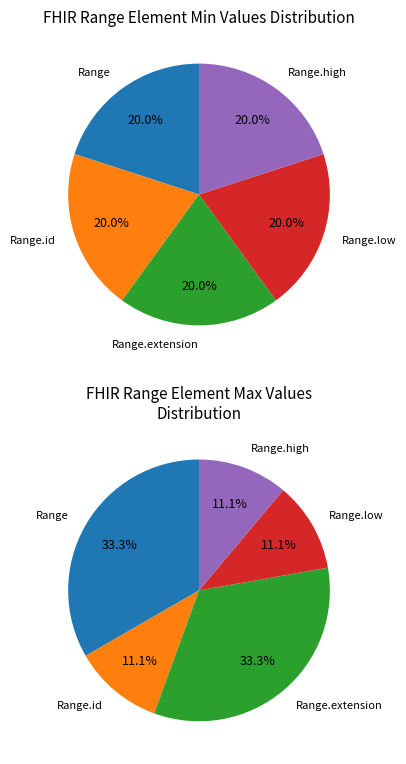

Between 4 and 0, which is larger?

4